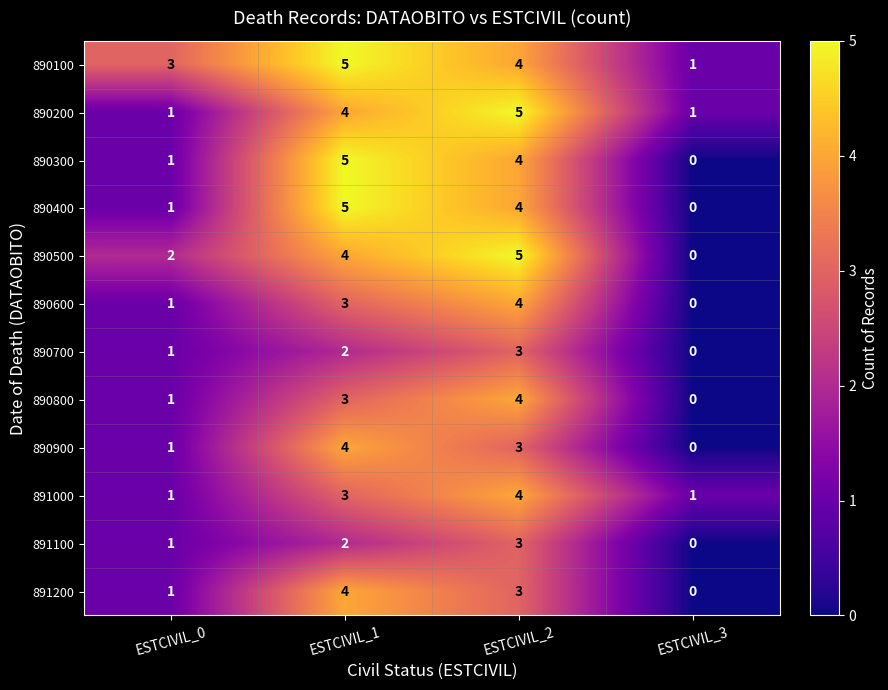

List the labels in order of 891100 value, smallest first.

ESTCIVIL_3, ESTCIVIL_0, ESTCIVIL_1, ESTCIVIL_2